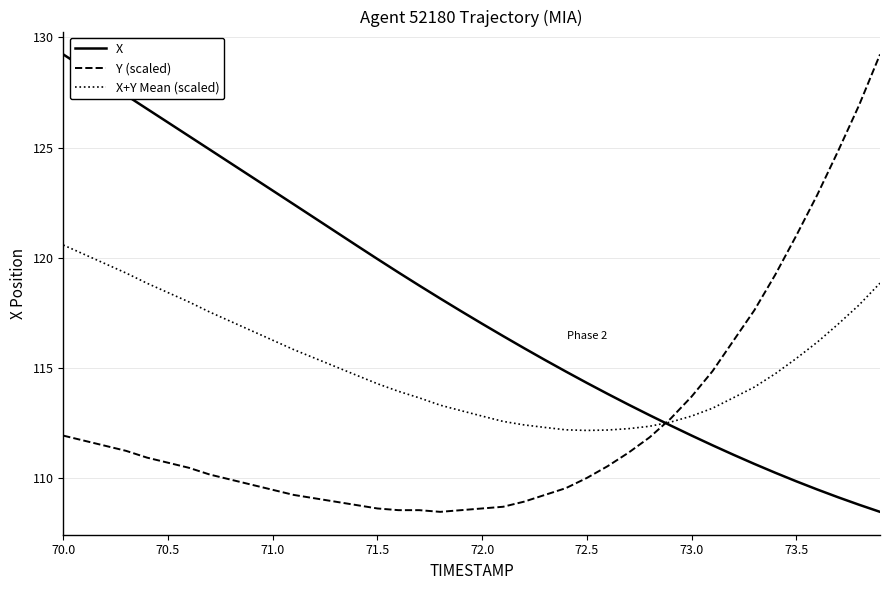

Rank the series by their average value, from highest to lowest.

X, X+Y Mean (scaled), Y (scaled)